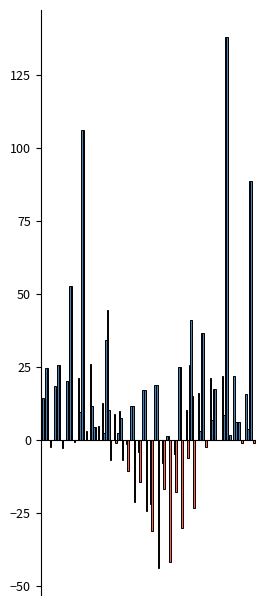

What is the difference between the second highest and minimum values in the Total Rain series?

106.2